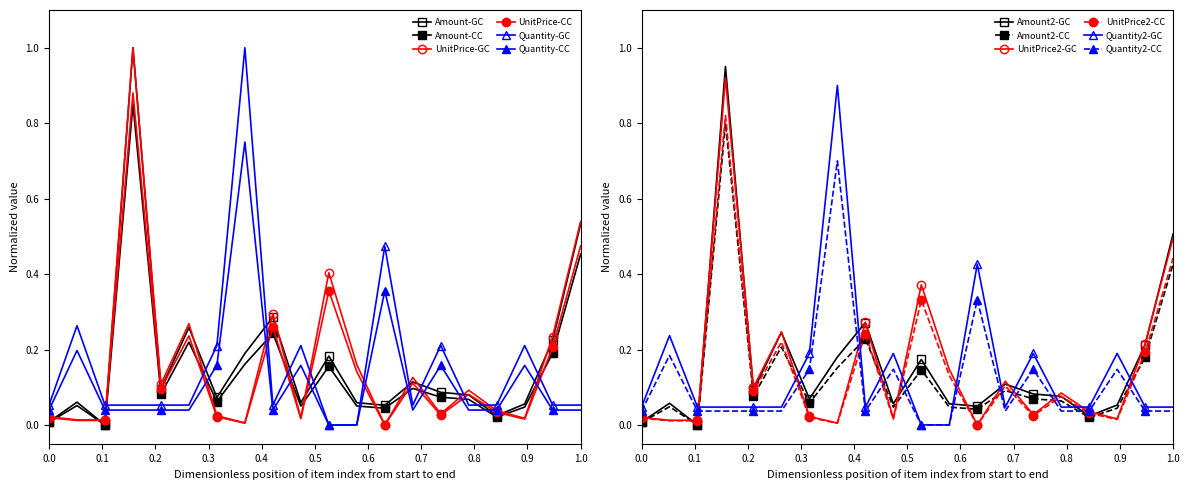

True or false: Quantity2-GC has more than 0 interior local peaks.

True